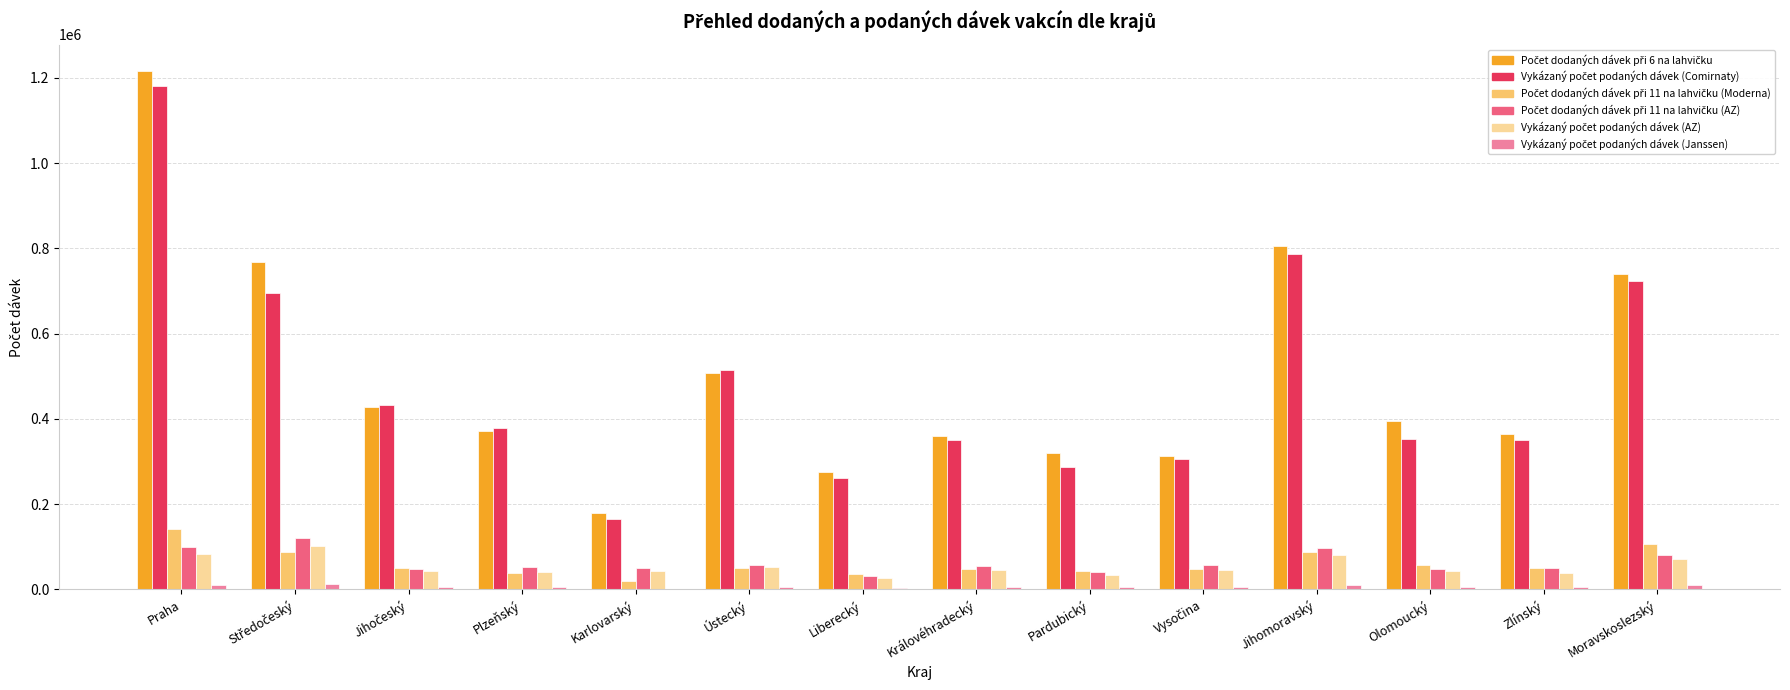

Count the number of data series in this chart.

6